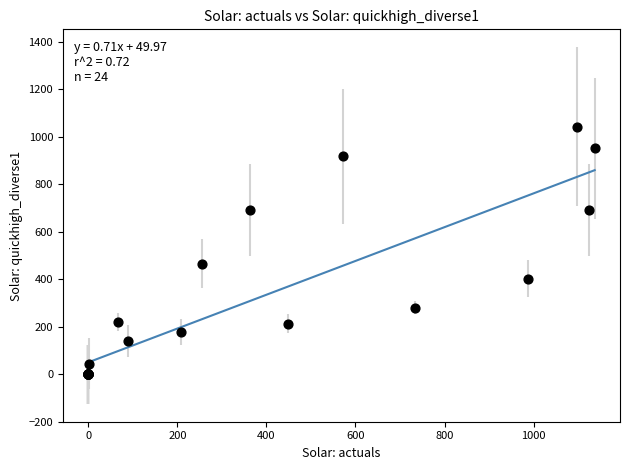

What Y value in the scatter plot is closest to 521?

466.4